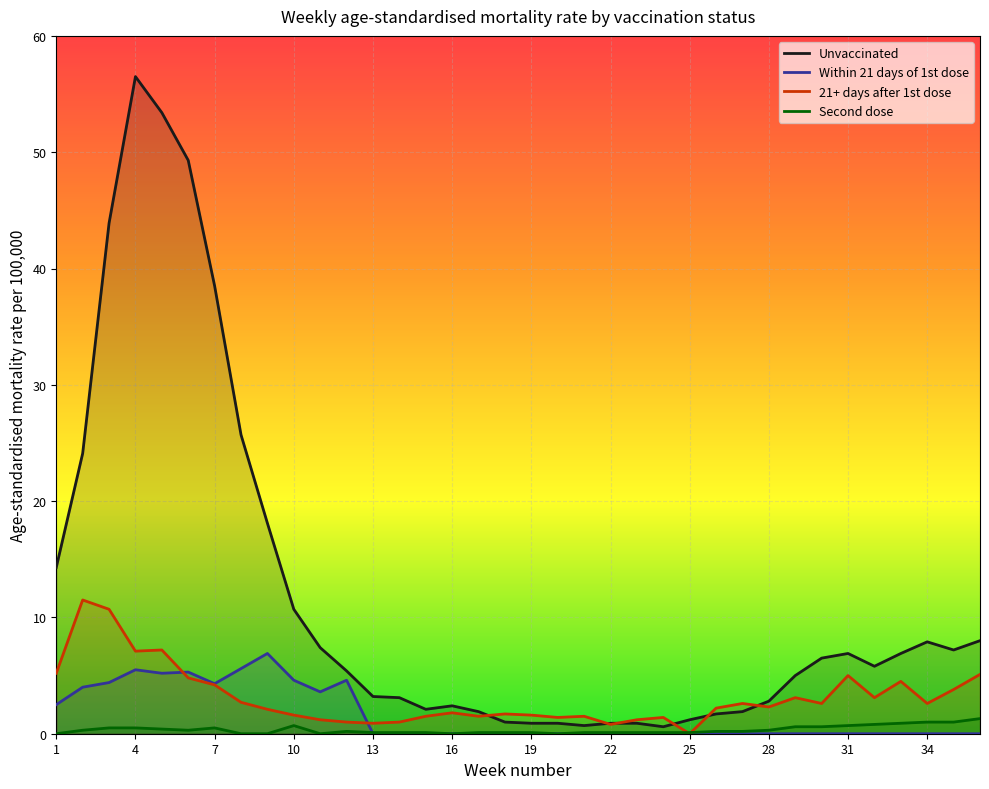

What is the difference between the maximum and minimum values in the 21+ days after 1st dose series?

11.5